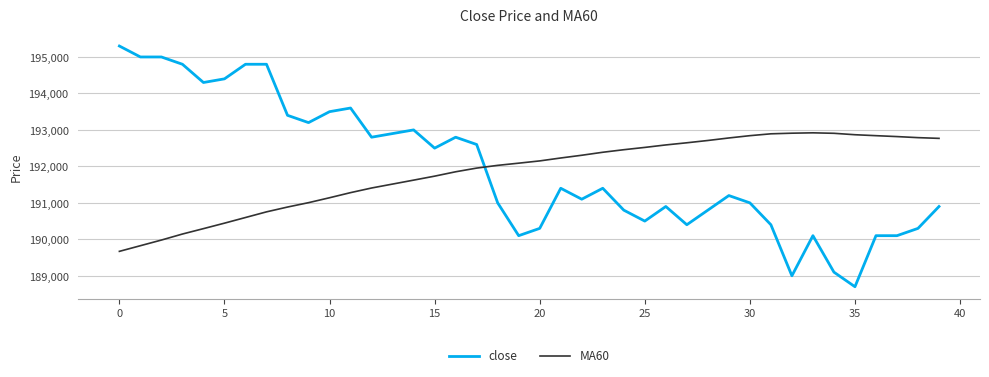

What is the lowest value of the close series?

188700